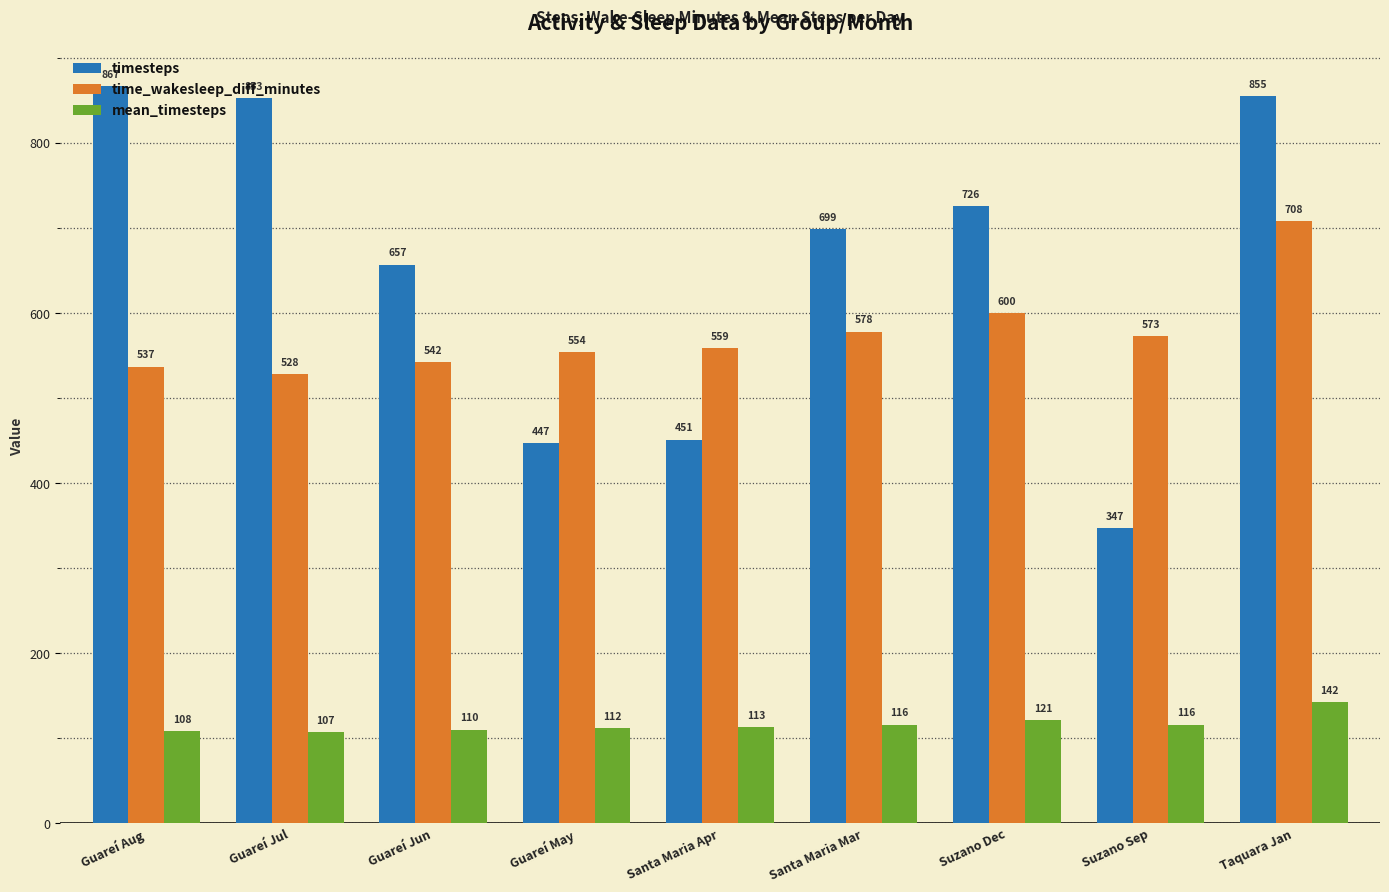

How many values in the timesteps series are below 699?

4